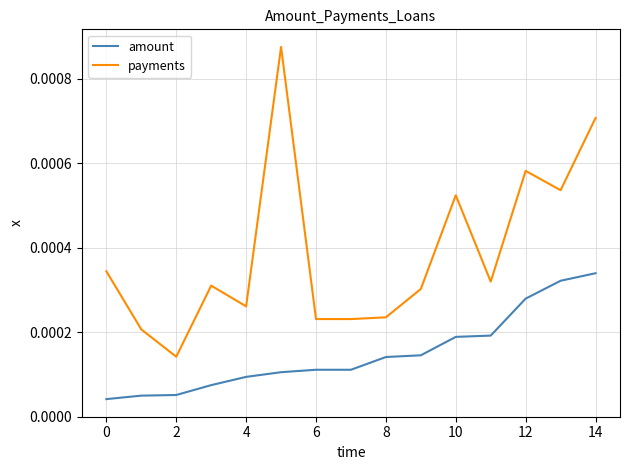

Which series has the largest total across all categories?

payments